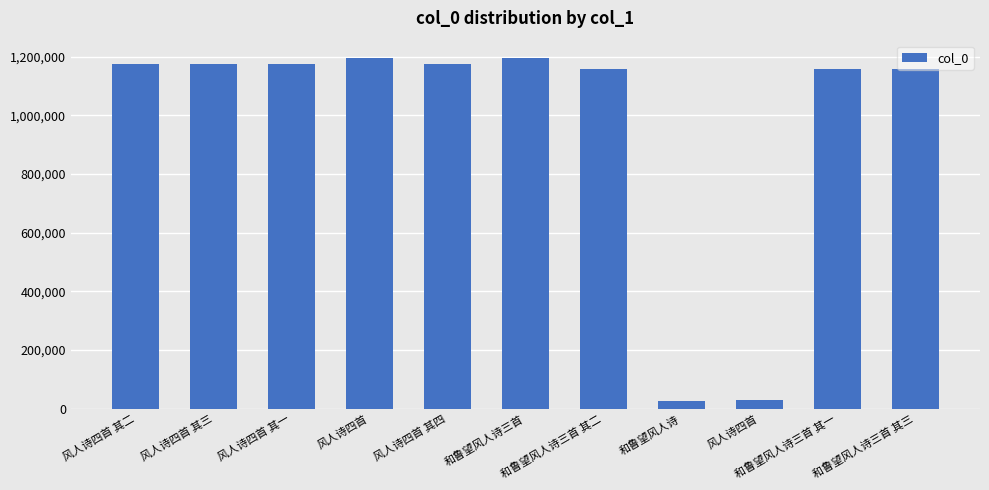

Does the chart contain any negative values?

No